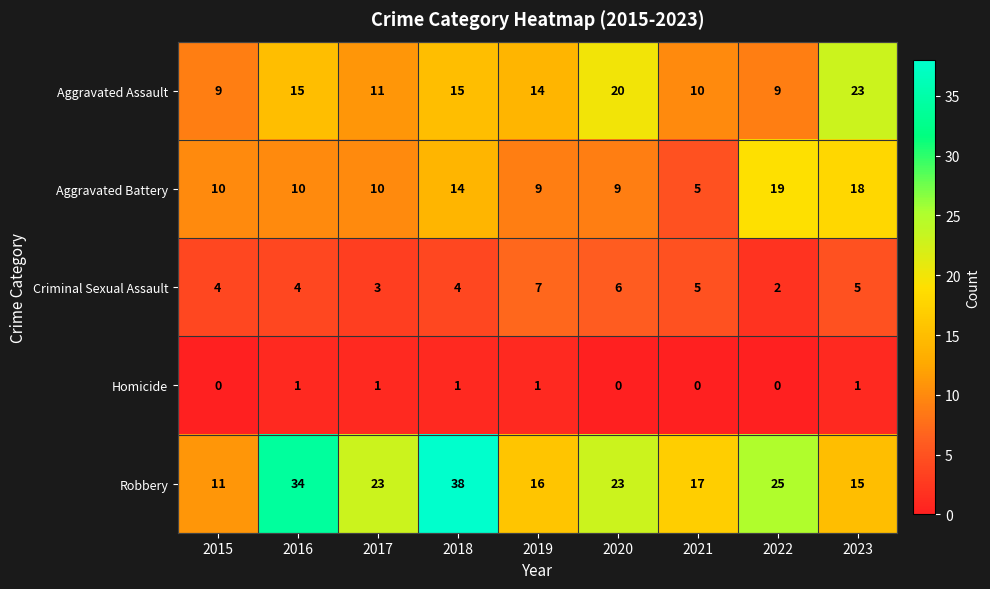

Rank the series by their maximum value, from highest to lowest.

Robbery, Aggravated Assault, Aggravated Battery, Criminal Sexual Assault, Homicide